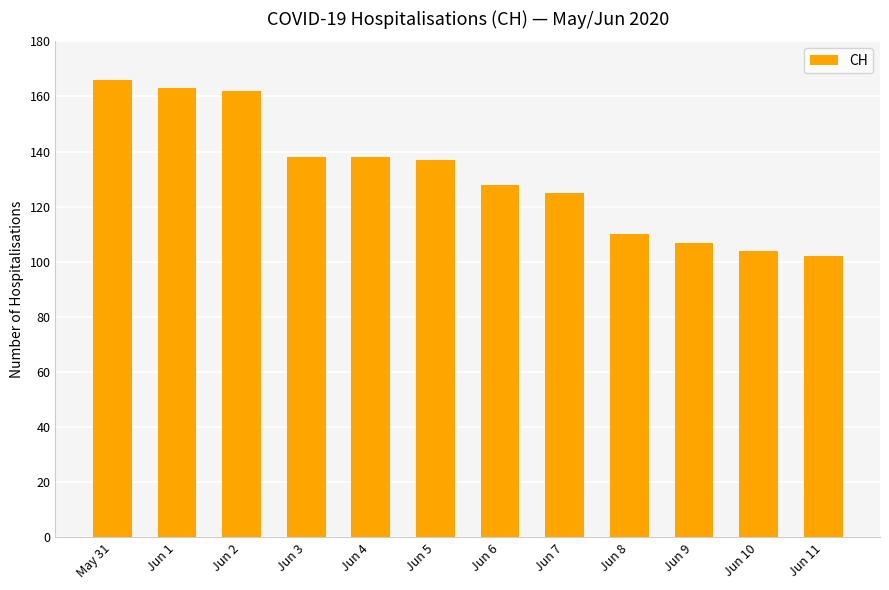

What is the difference between the second highest and second lowest values?

59